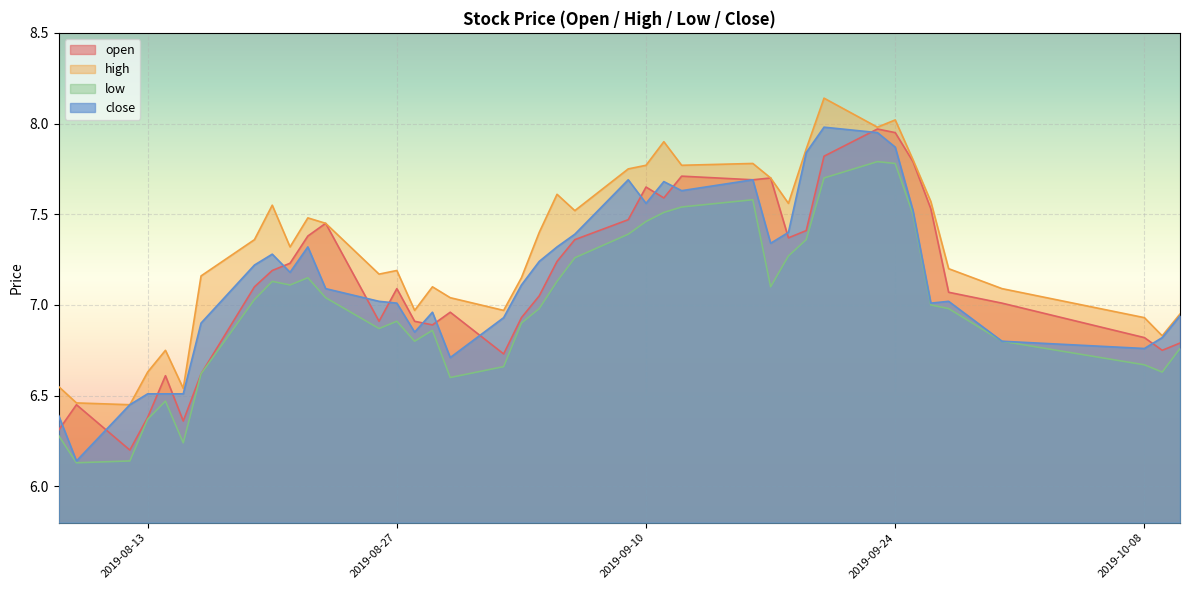

How many interior local peaks does the open series have?

9